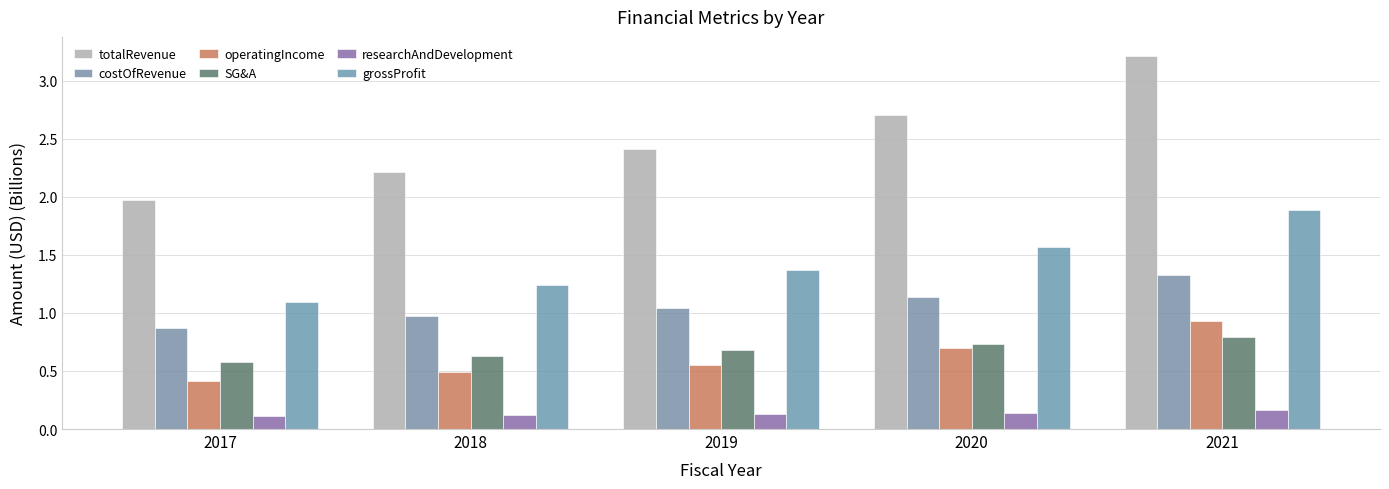

What is the approximate value of totalRevenue at 2020?

2.7